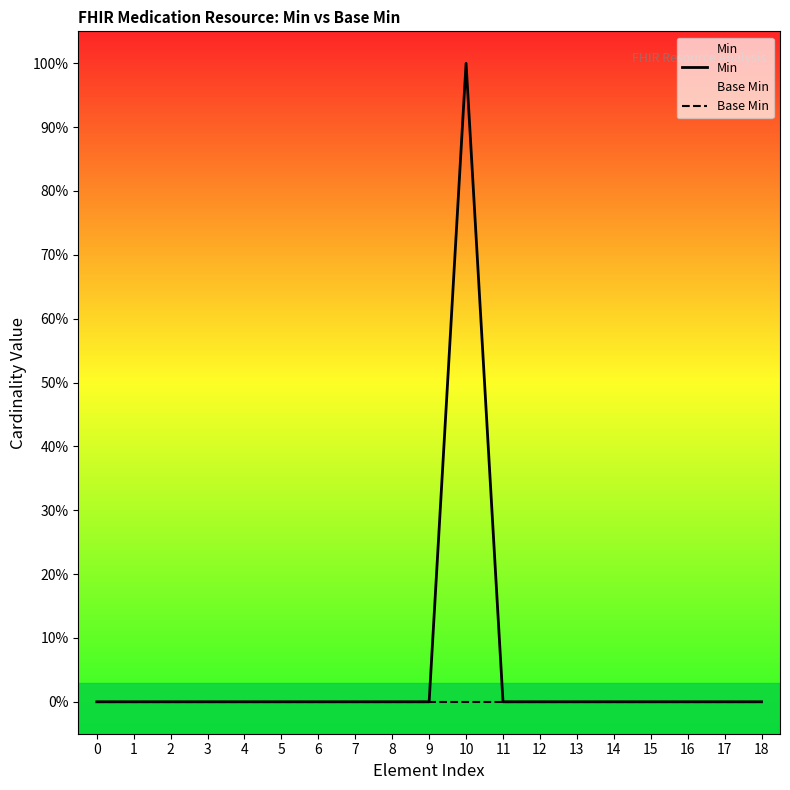

Reading left to right, extract all data points from this chart.

Min: 0	0	0	0	0	0	0	0	0	0	1	0	0	0	0	0	0	0	0
Base Min: 0	0	0	0	0	0	0	0	0	0	0	0	0	0	0	0	0	0	0